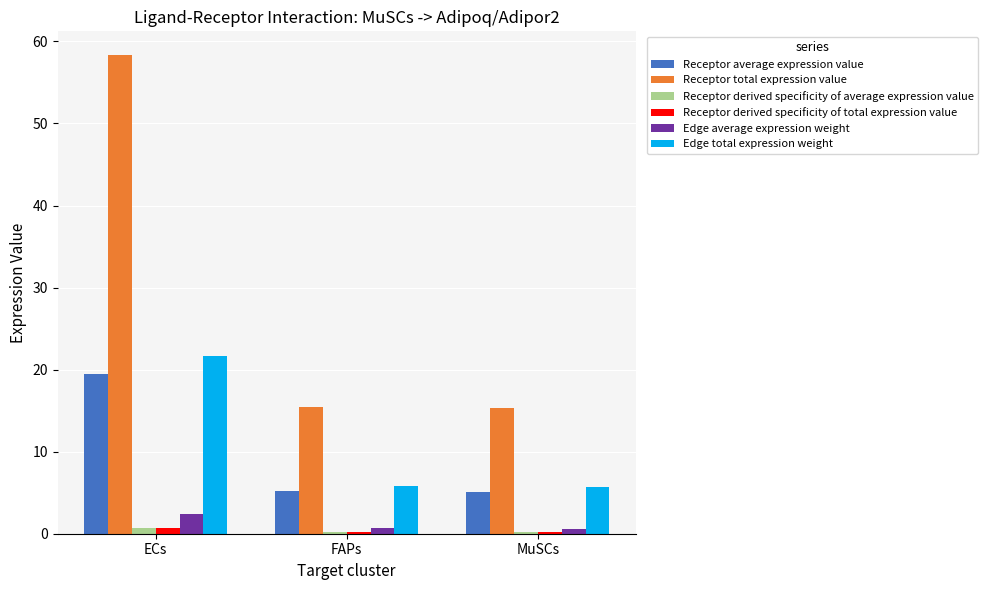

At which category does the chart reach its peak across all series?

ECs